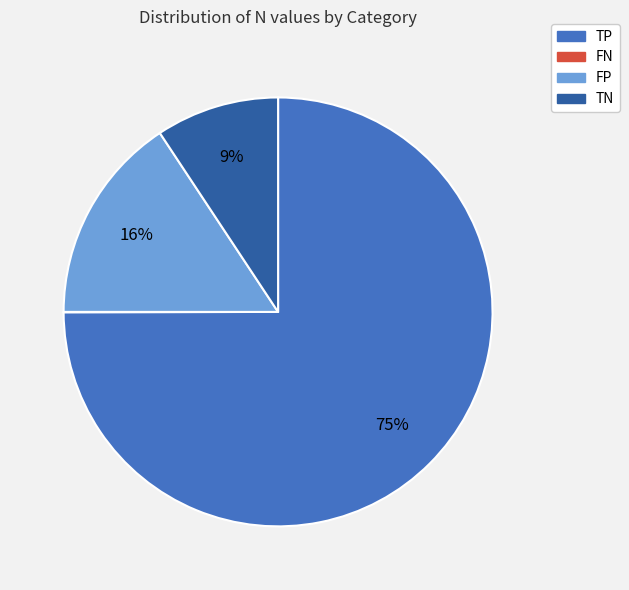

Which slice is the largest?

TP